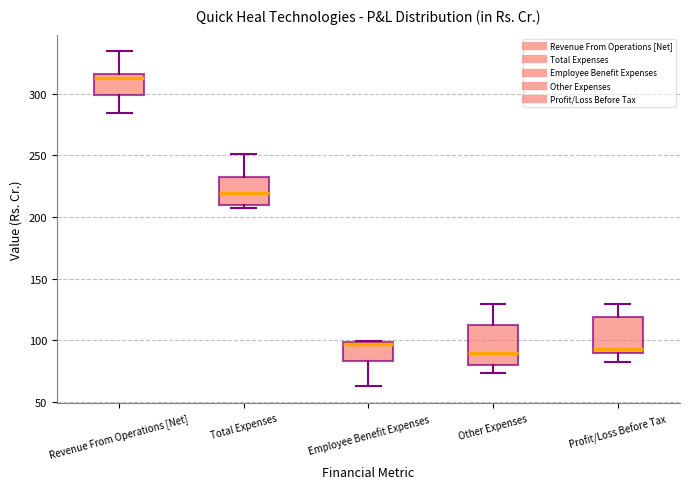

Reading left to right, transcribe this box plot: for each box, give where its median line is, the range the box spans, and where its two whiskers end, as read against the y-axis. The values are not printed on the chart, so give them approximately, as read against the axis.

Revenue From Operations [Net]: median 315 (just below the box's upper edge), box 300 to 315, whiskers 285 to 335
Total Expenses: median 220, box 210 to 235, whiskers 205 to 250
Employee Benefit Expenses: median 95, box 85 to 100, whiskers 65 to 100
Other Expenses: median 90, box 80 to 115, whiskers 75 to 130
Profit/Loss Before Tax: median 95, box 90 to 120, whiskers 80 to 130